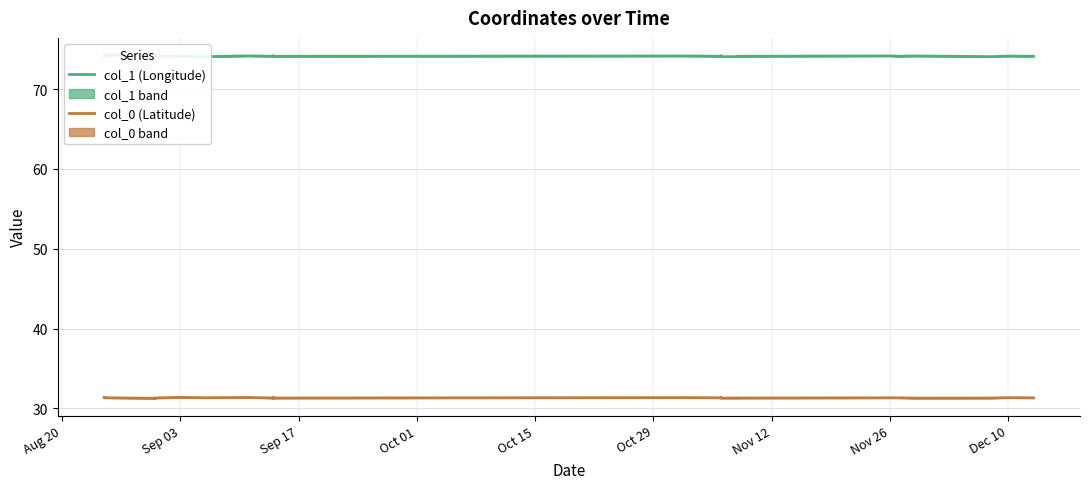

What is the value of the col_0 (Latitude) point at the 9th from the left?

31.4